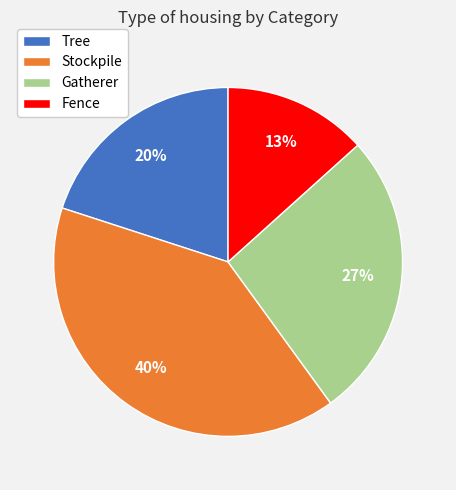

Which has a higher value, Stockpile or Tree?

Stockpile